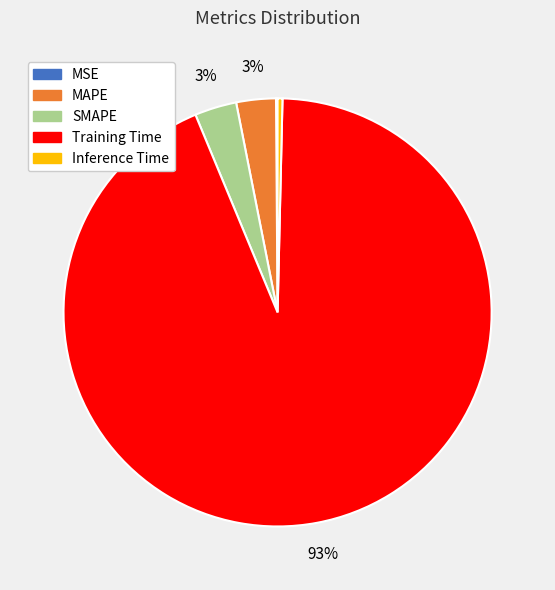

Combined, do MAPE and SMAPE account for over 50%?

No